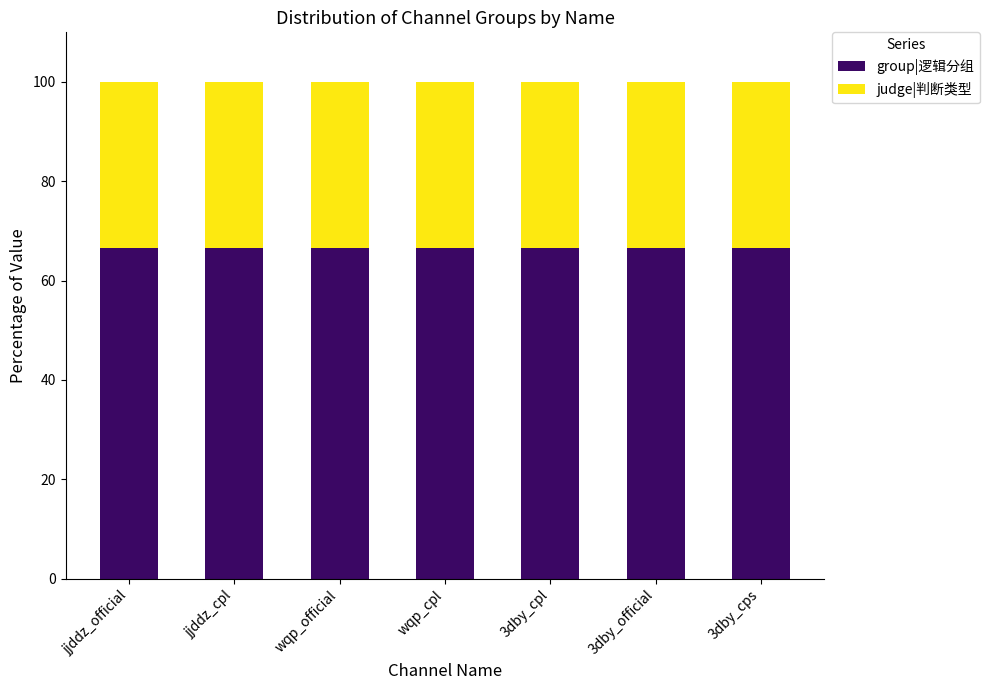

Read the group|逻辑分组 value at wqp_official.

66.7